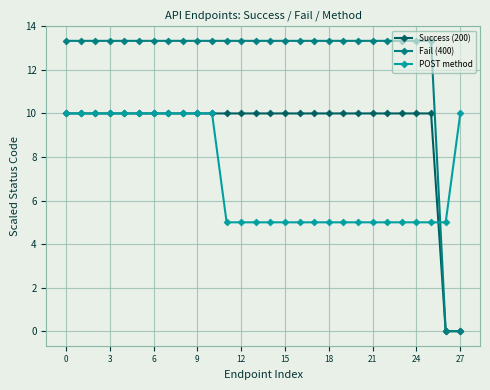

How many intersections are there between POST method and Fail (400)?

1